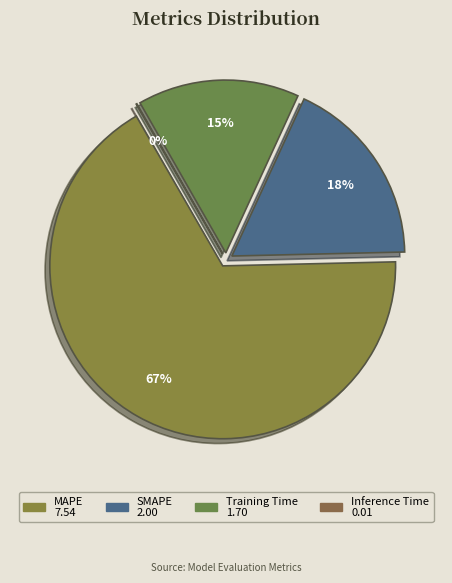

How many segments does this pie chart have?

4